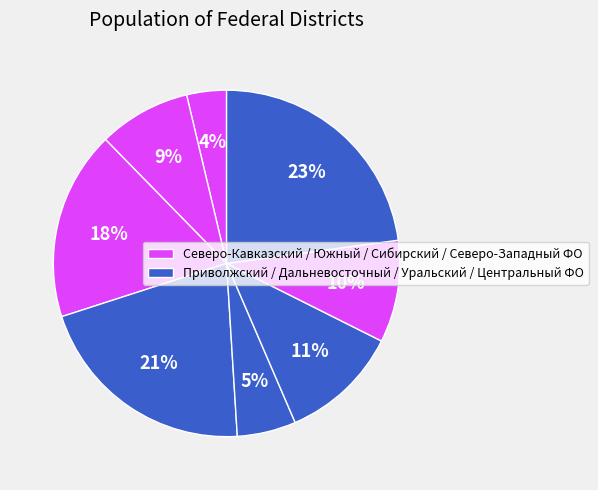

How many segments does this pie chart have?

8